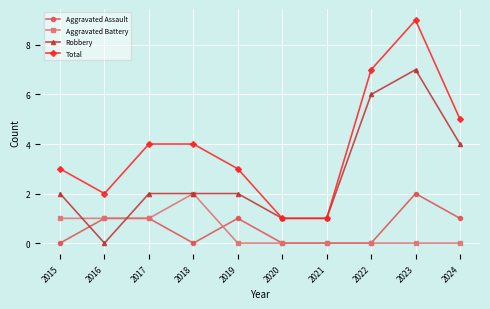

True or false: Robbery has more than 0 points higher than both neighbors.

True